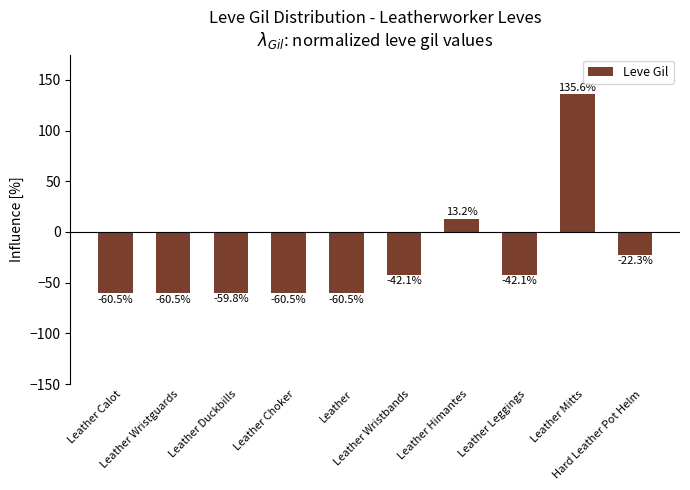

What is the label of the 10th bar from the right?

Leather Calot